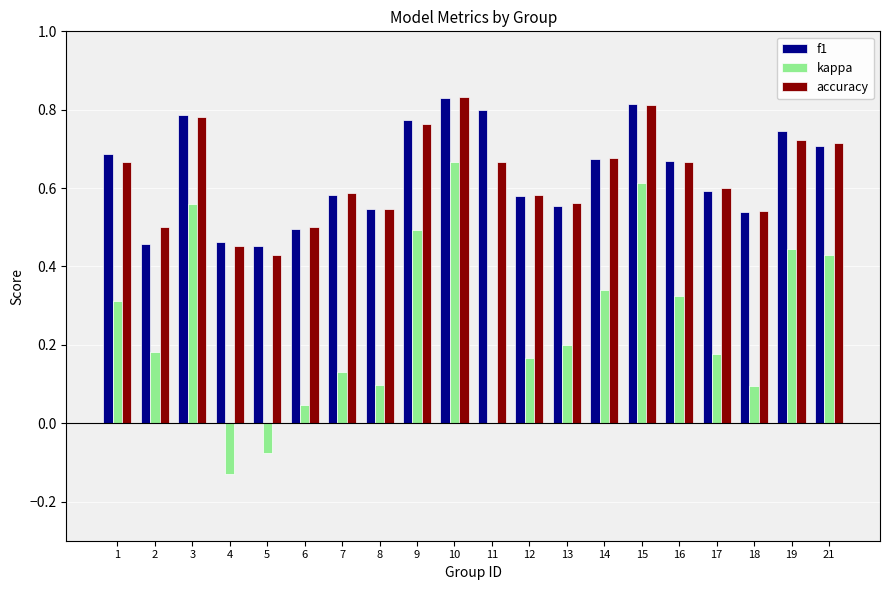

At which category is the sum across all series the highest?

10